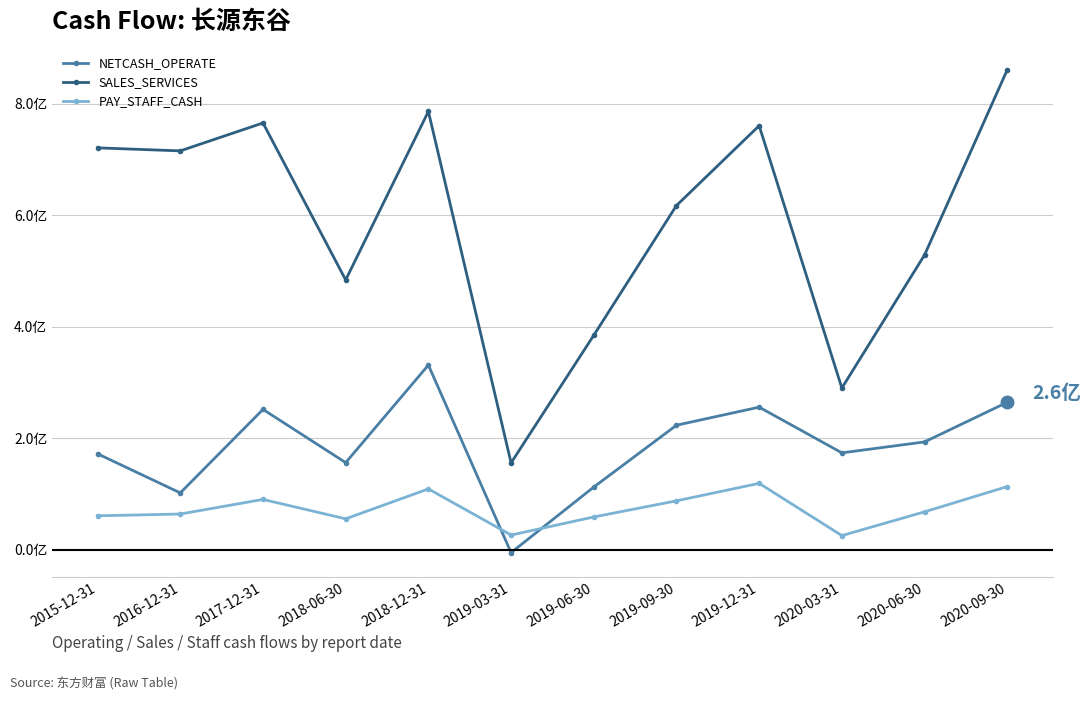

True or false: NETCASH_OPERATE and PAY_STAFF_CASH cross at least once.

True